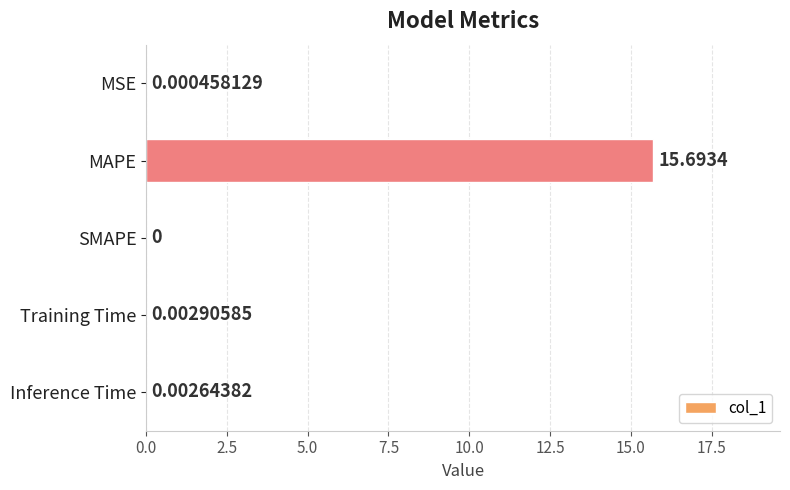

Between MAPE and Training Time, which is larger?

MAPE